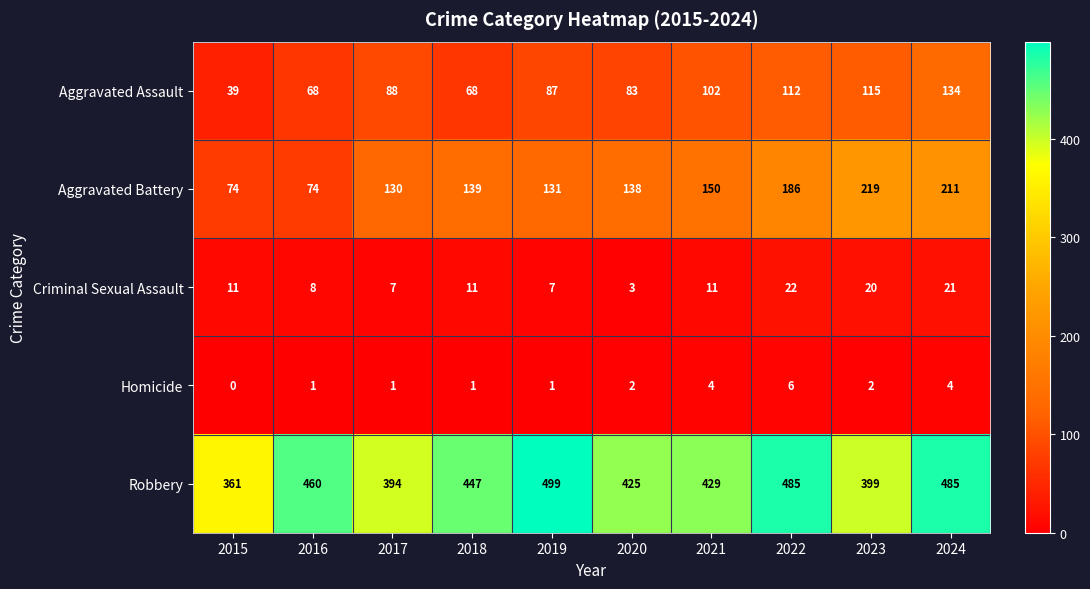

What is the maximum value for Criminal Sexual Assault?

22